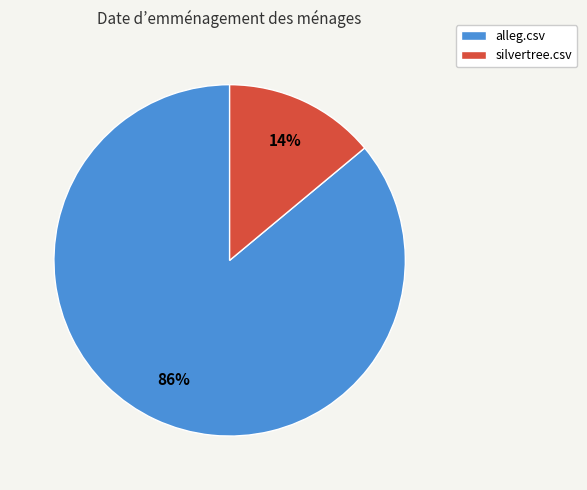

The alleg.csv slice represents 86% of the pie. True or false?

True